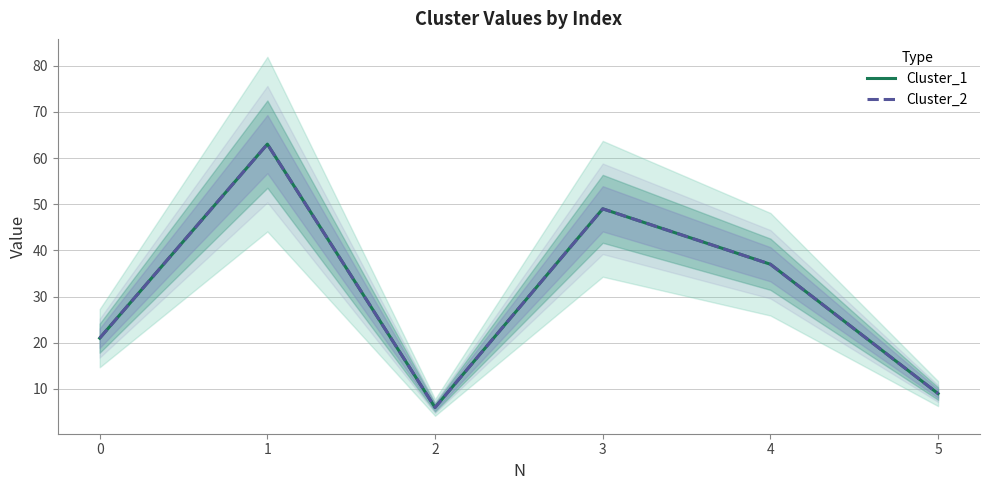

The value of Cluster_2 at 2 is 6. True or false?

True